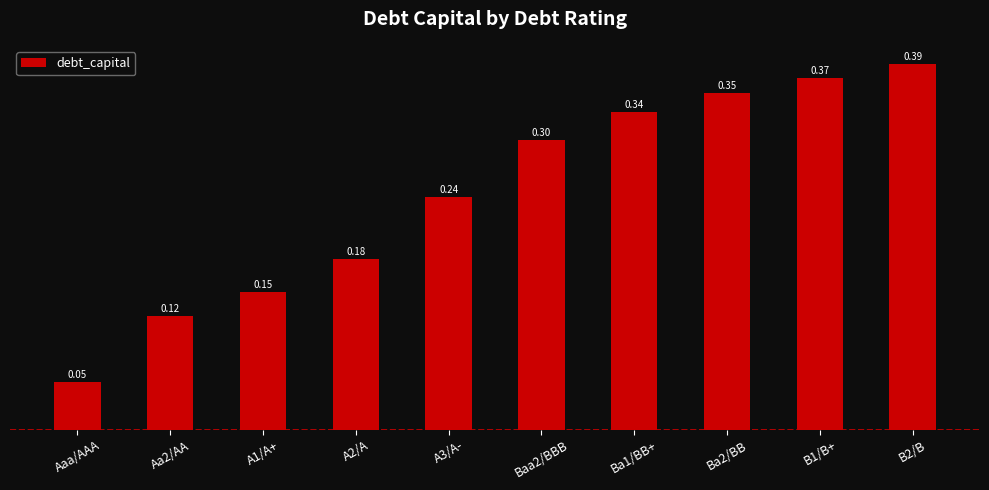

What is the difference between the values at Aaa/AAA and B2/B?

0.3